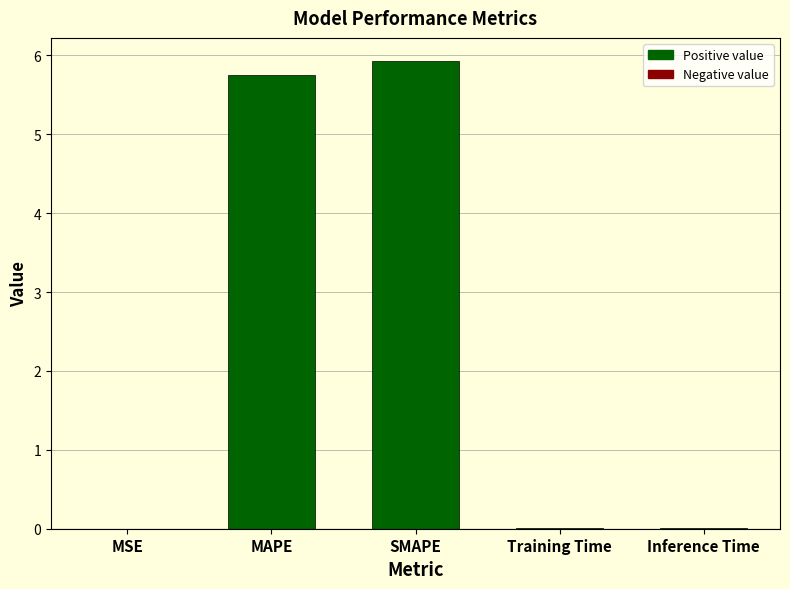

What is the change in value from MAPE to SMAPE?

+0.2